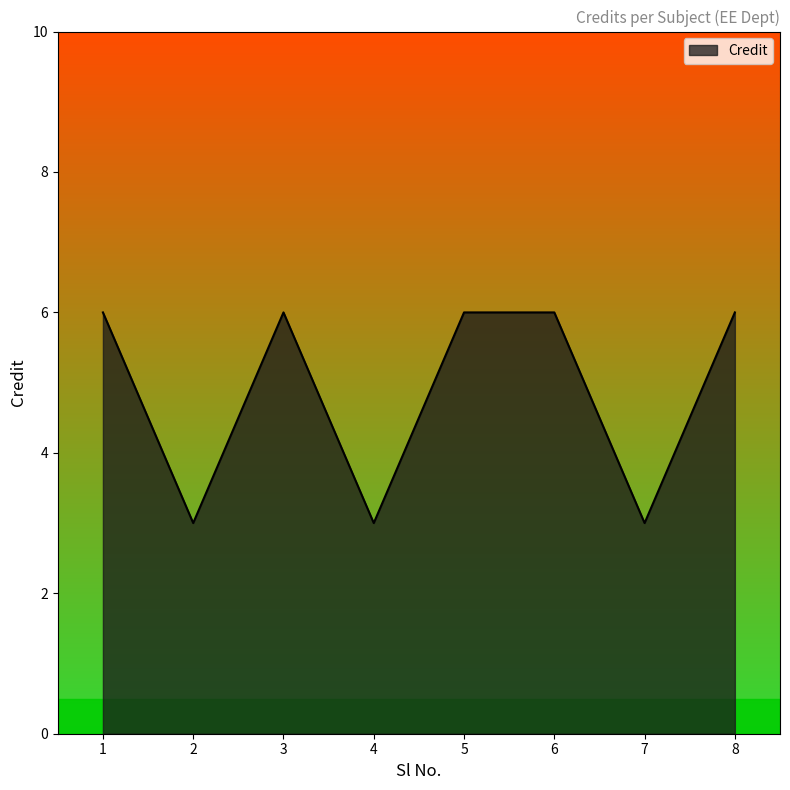

What is the smallest value displayed?

3